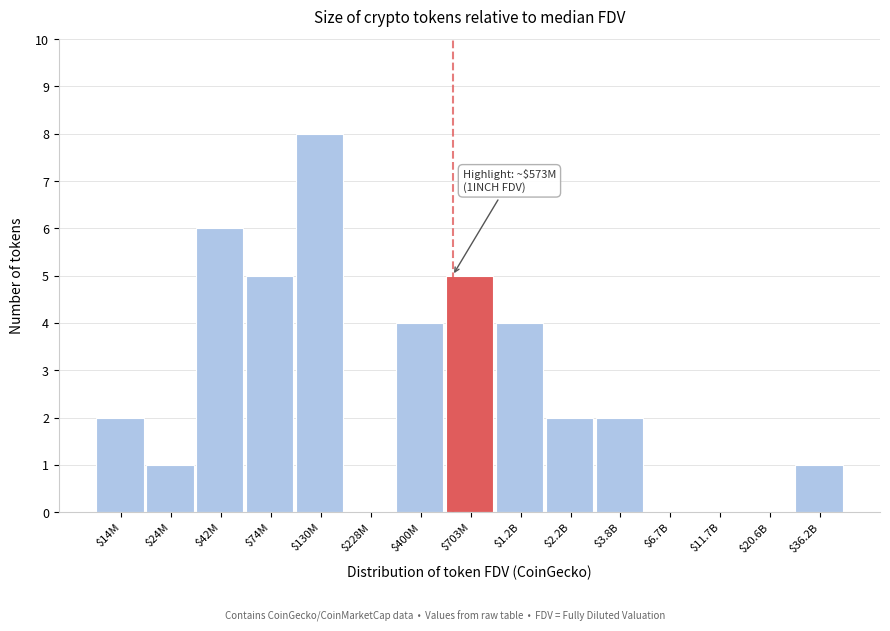

What is the approximate value at $400M?

4